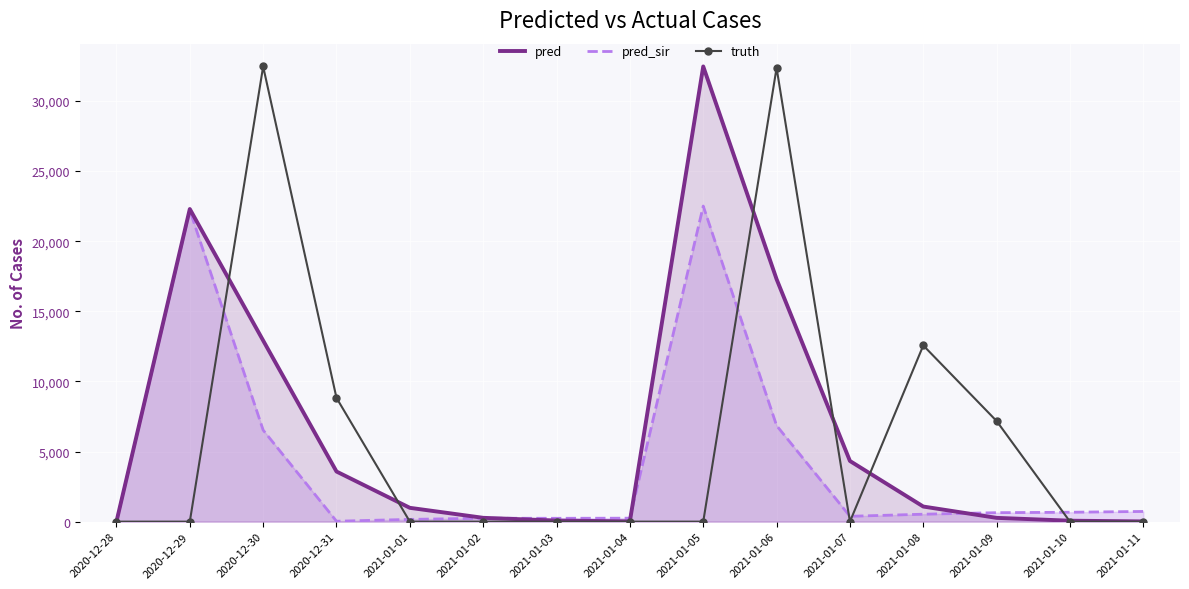

True or false: truth and pred_sir intersect in this chart.

True